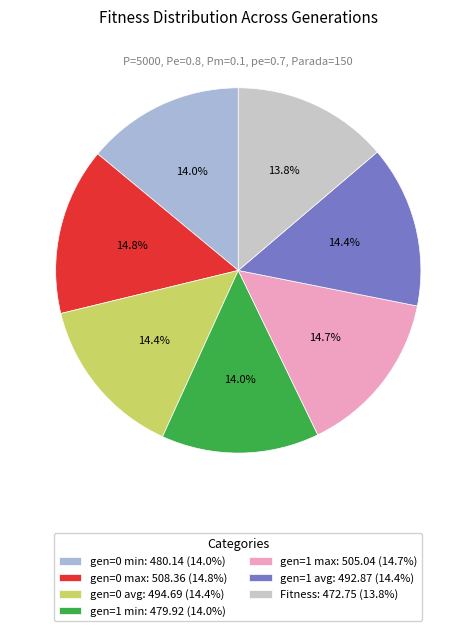

Is gen=0 avg the majority of the pie?

No